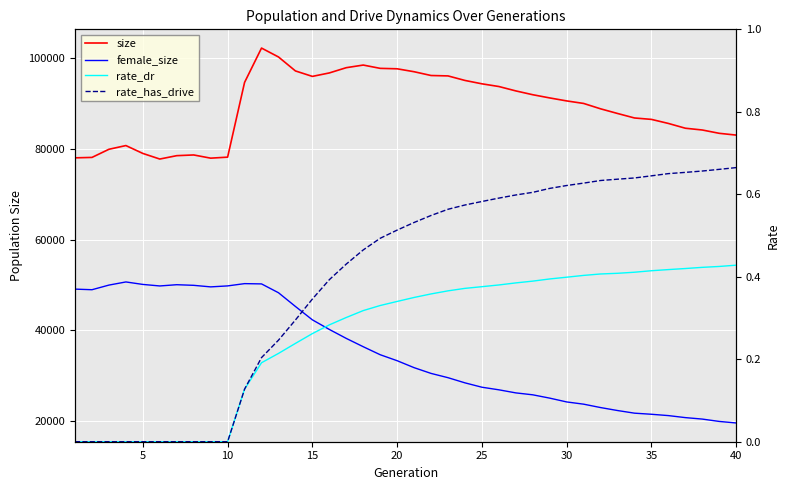

What value does the rate_has_drive series have at 25?

0.6